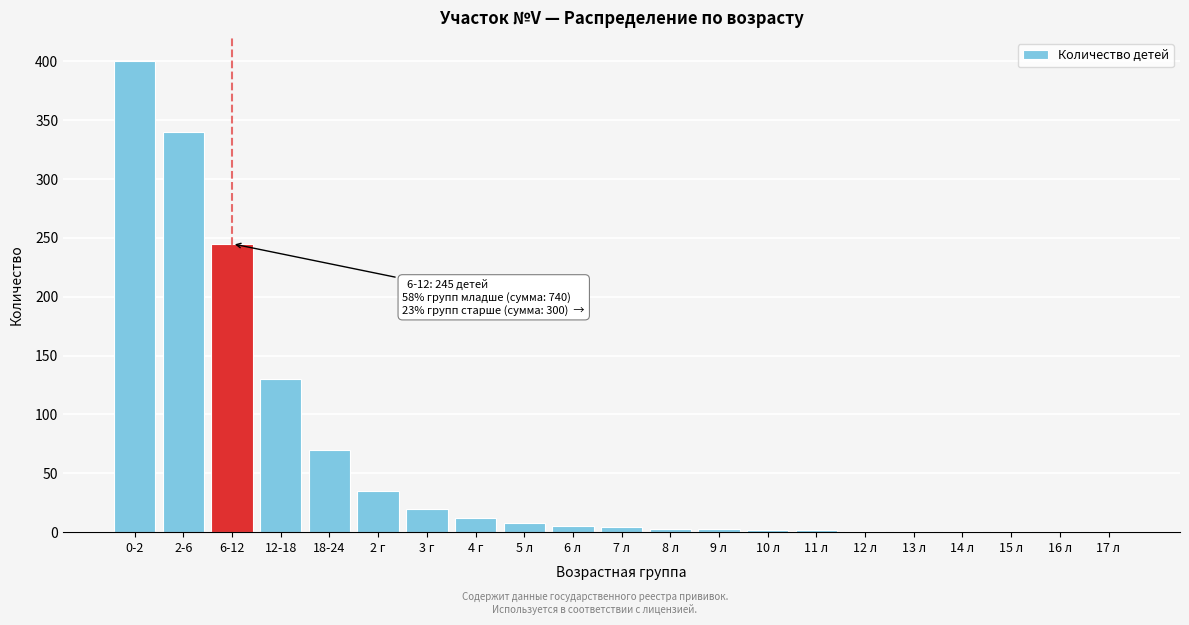

What is the sum of all values?

1285